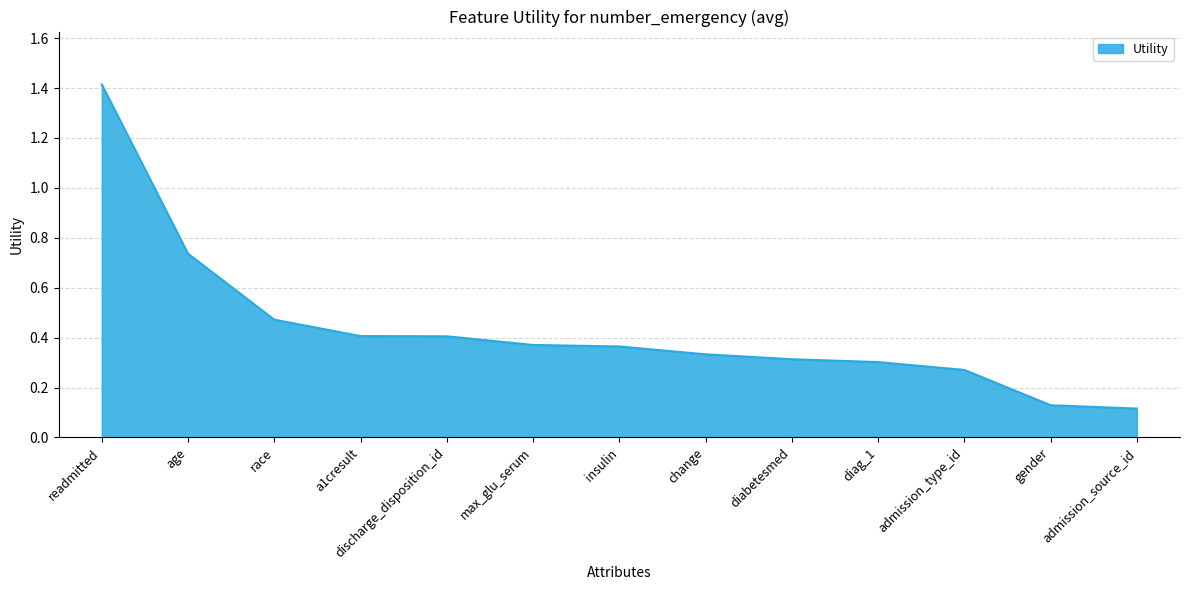

What position from the left is readmitted?

1